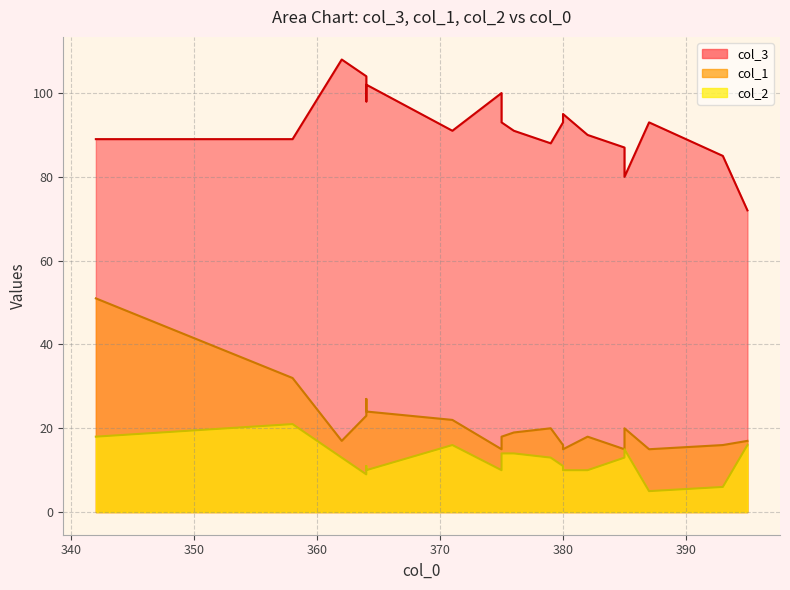

How many values in the col_3 series are below 91?

8